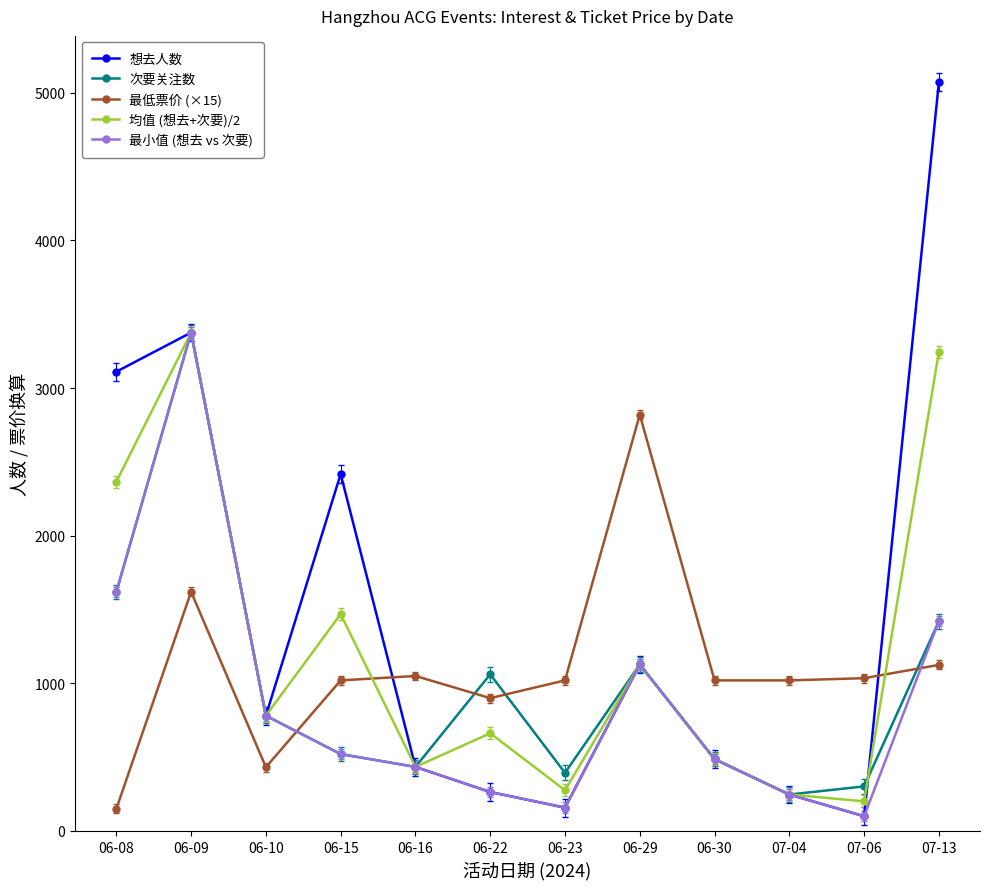

How many intersections are there between 最低票价 (×15) and 均值 (想去+次要)/2?

2